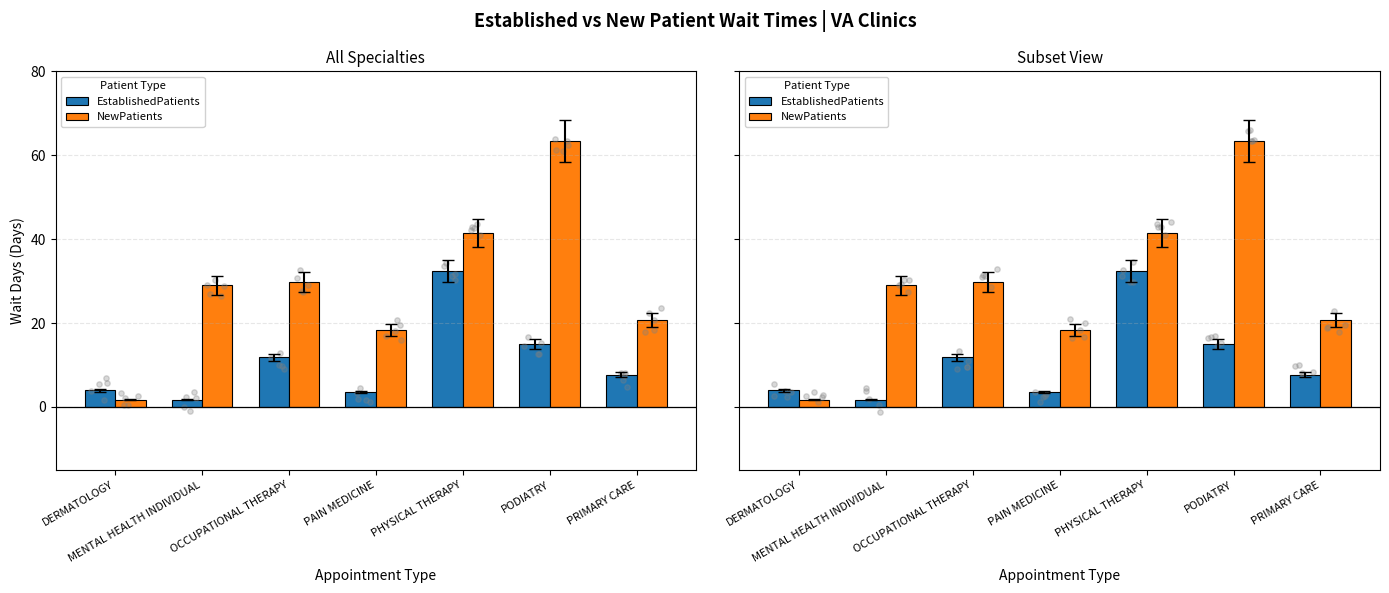

Which series reaches the minimum Y coordinate?

EstablishedPatients